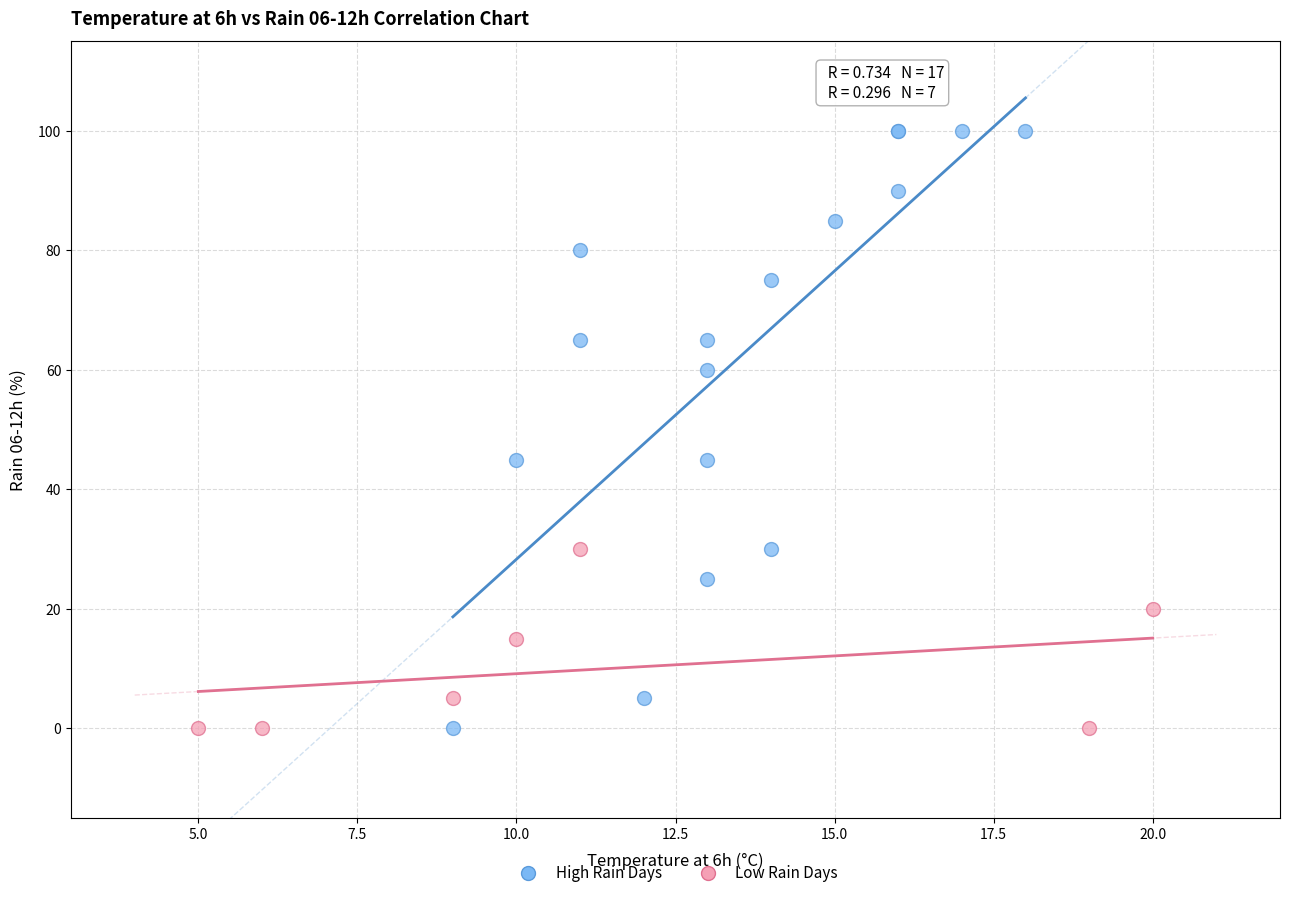

Which series has the largest Y range (max minus min)?

High Rain Days